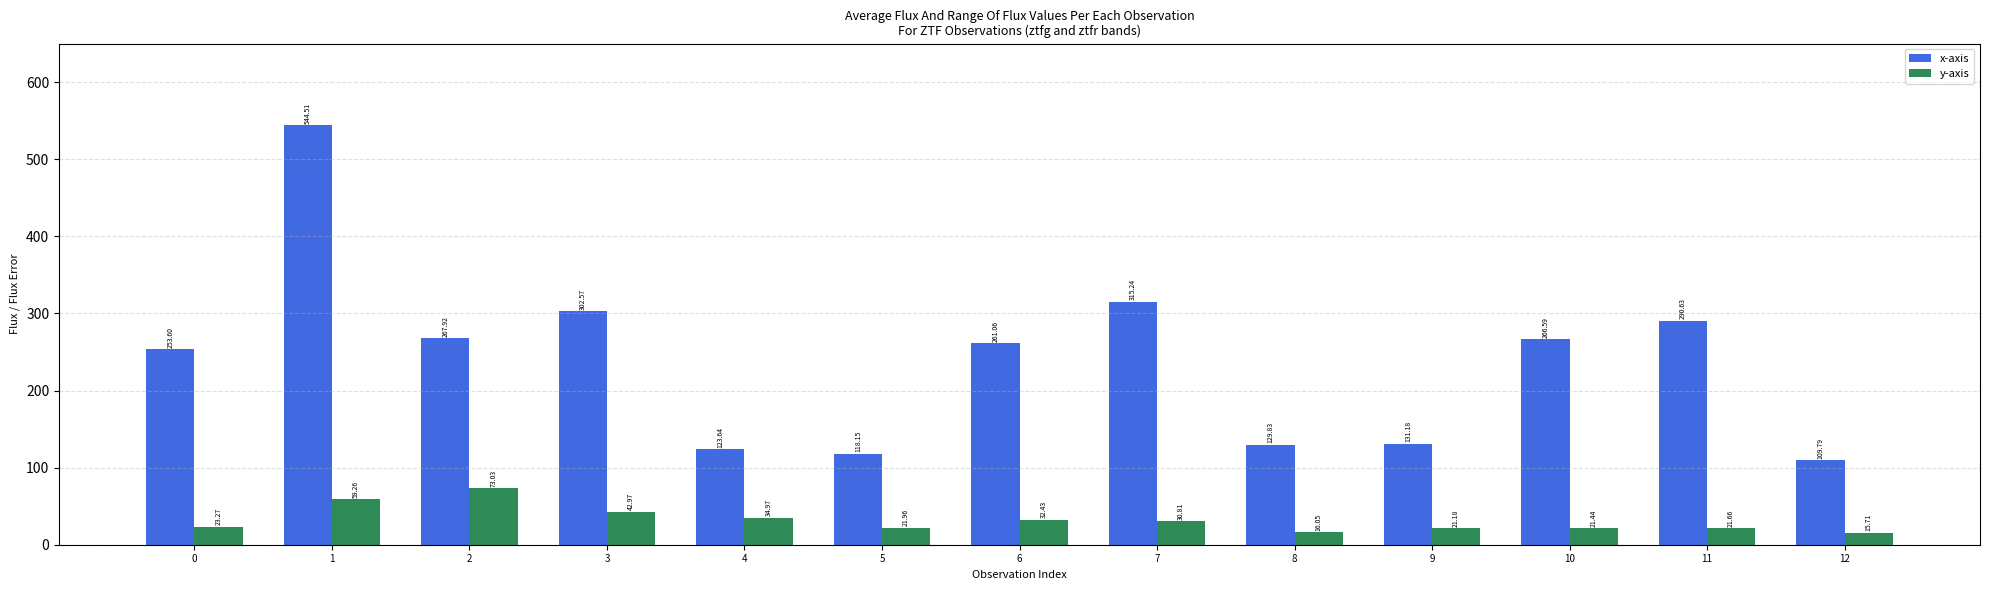

At which label is y-axis closest to 44?

3